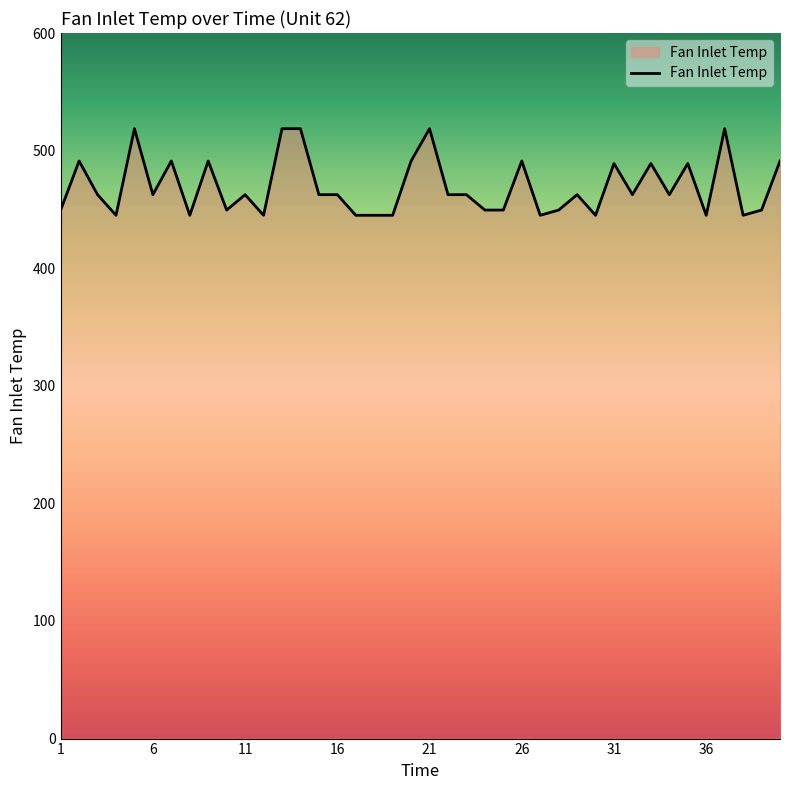

What is the maximum value shown in the chart?

518.7